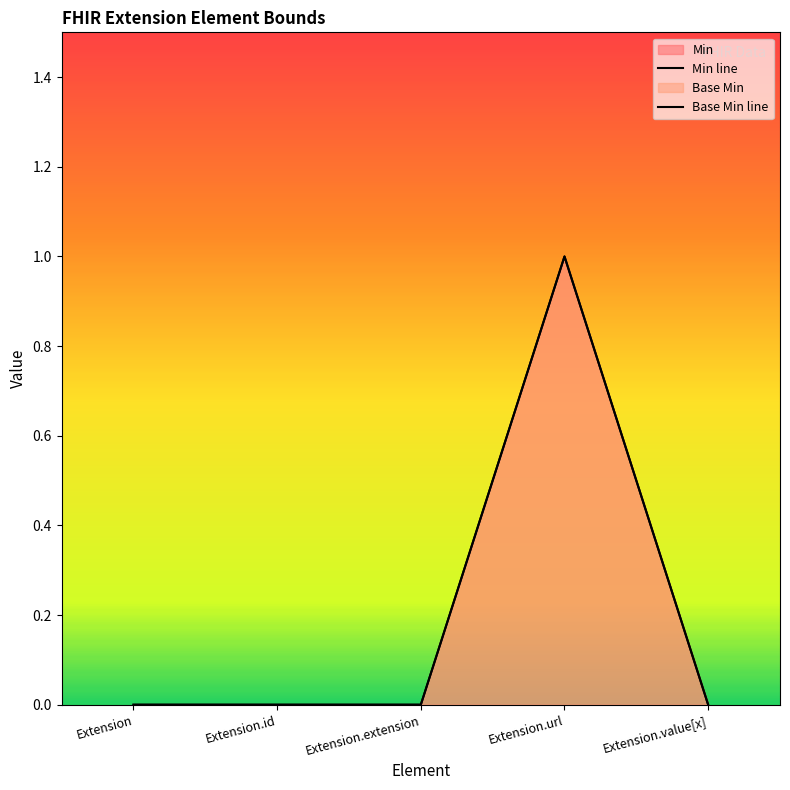

Rank the categories by Min line value from highest to lowest.

Extension.url, Extension, Extension.id, Extension.extension, Extension.value[x]